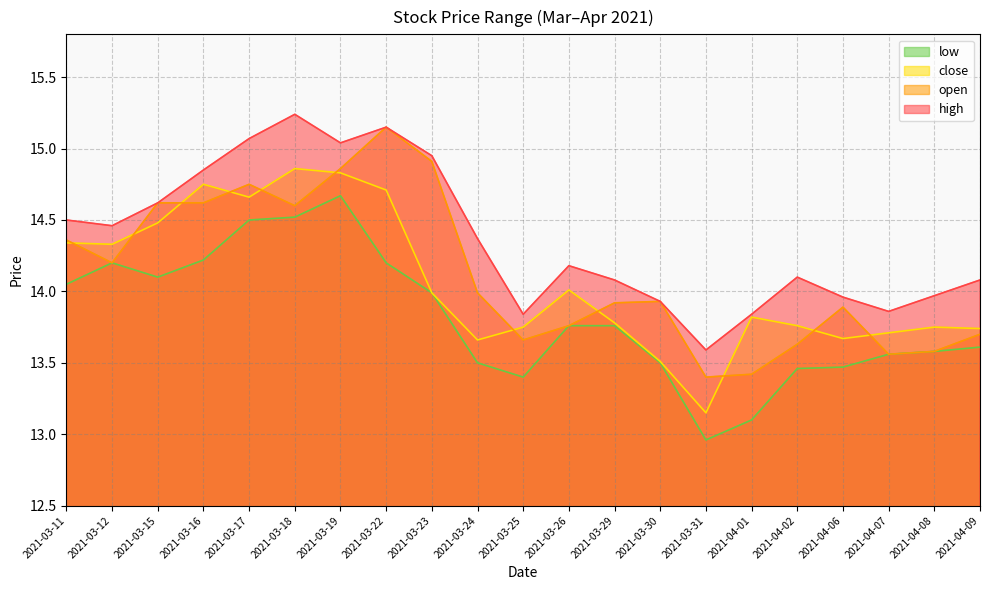

True or false: high and low cross at least once.

False